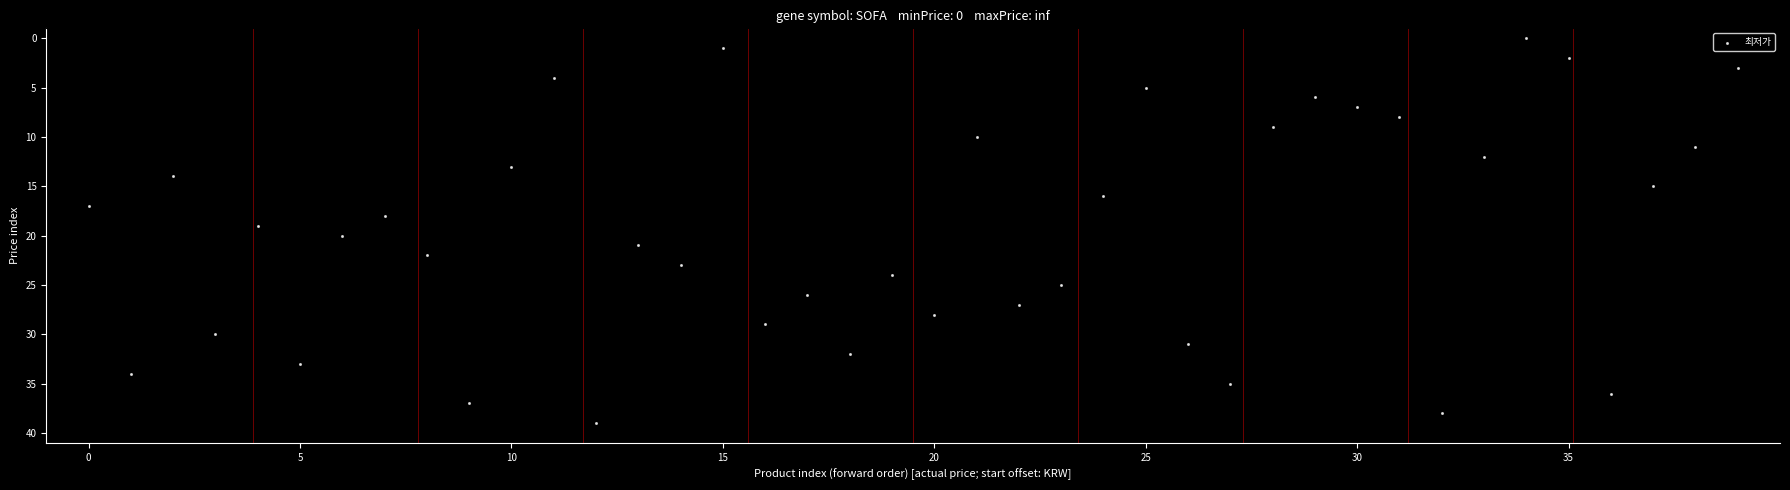

What is the range of Y values (max minus min)?

39